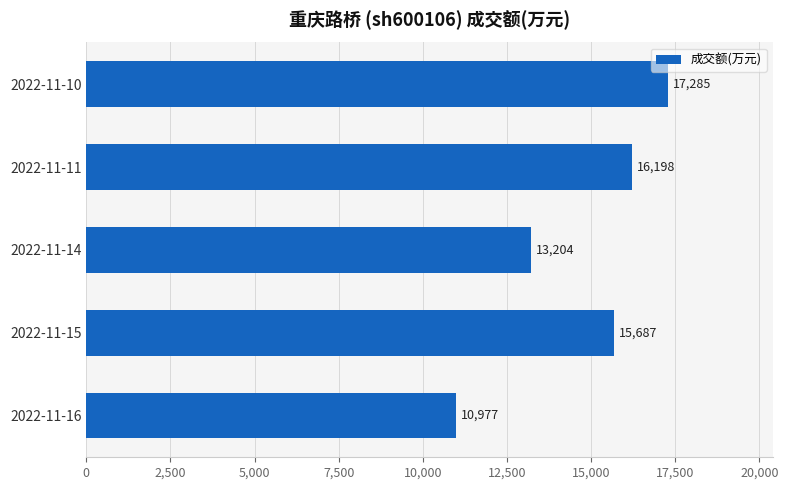

Rank the categories by value from lowest to highest.

2022-11-16, 2022-11-14, 2022-11-15, 2022-11-11, 2022-11-10